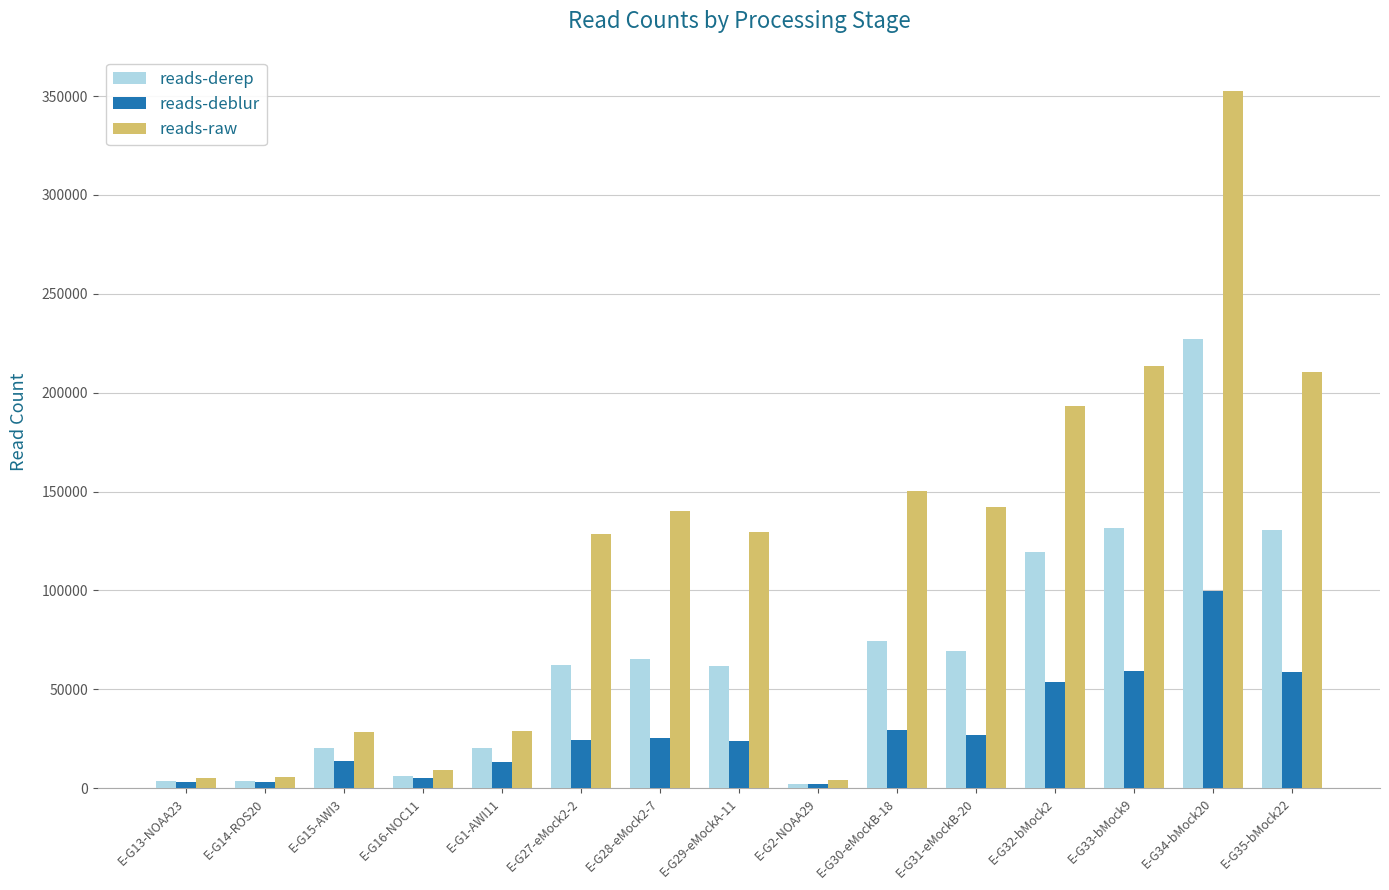

Which series has the largest total across all categories?

reads-raw